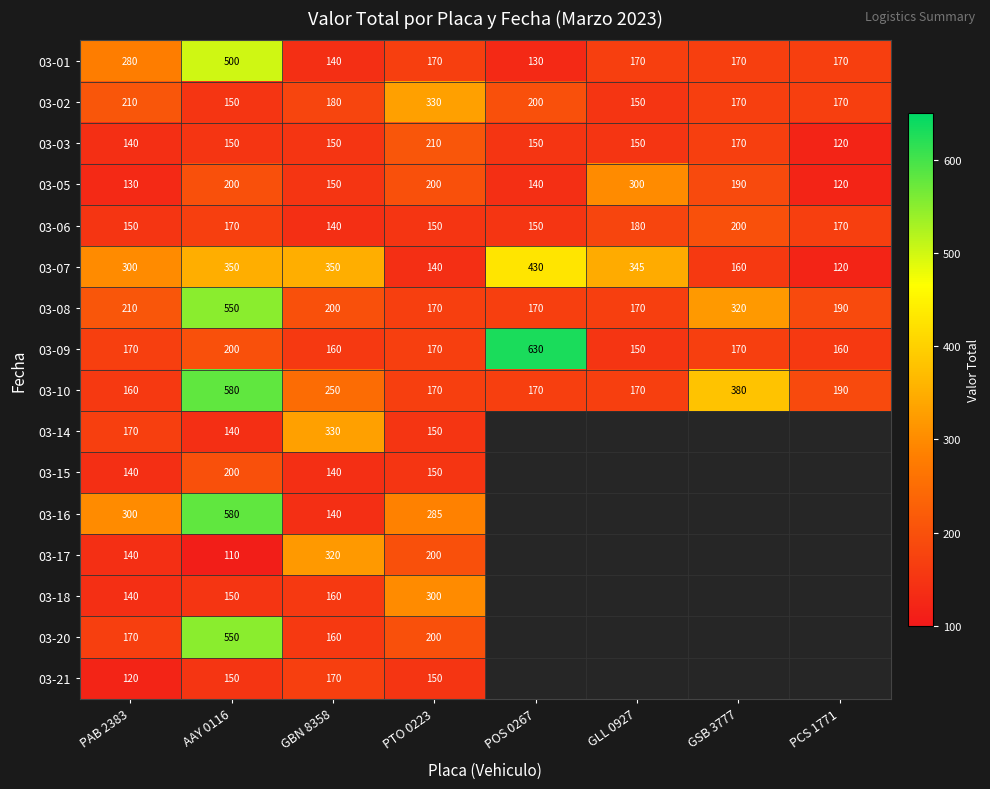

What is the smallest value displayed?

110.0